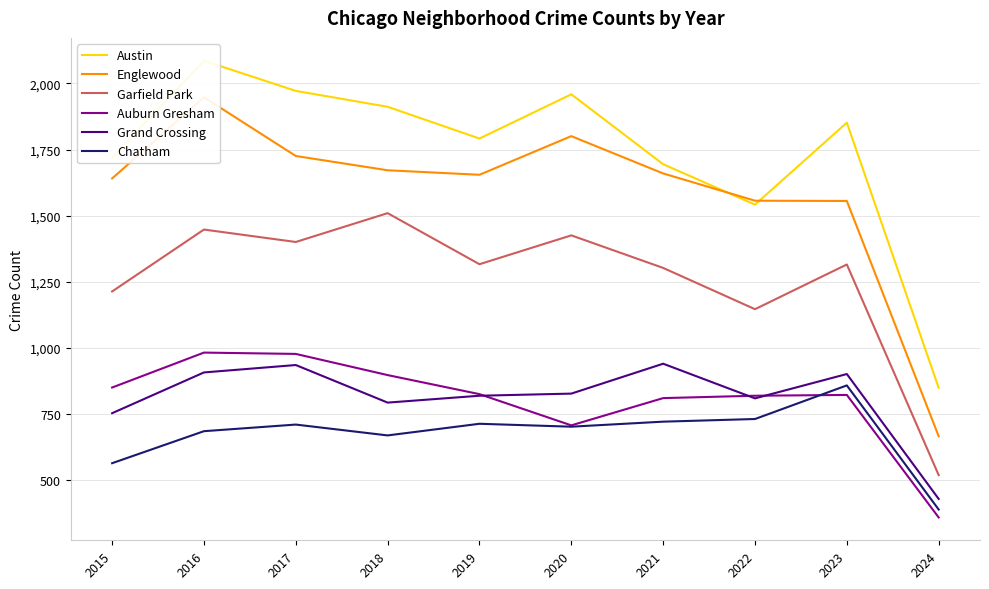

The value of Englewood at 2022 is 1557. True or false?

True